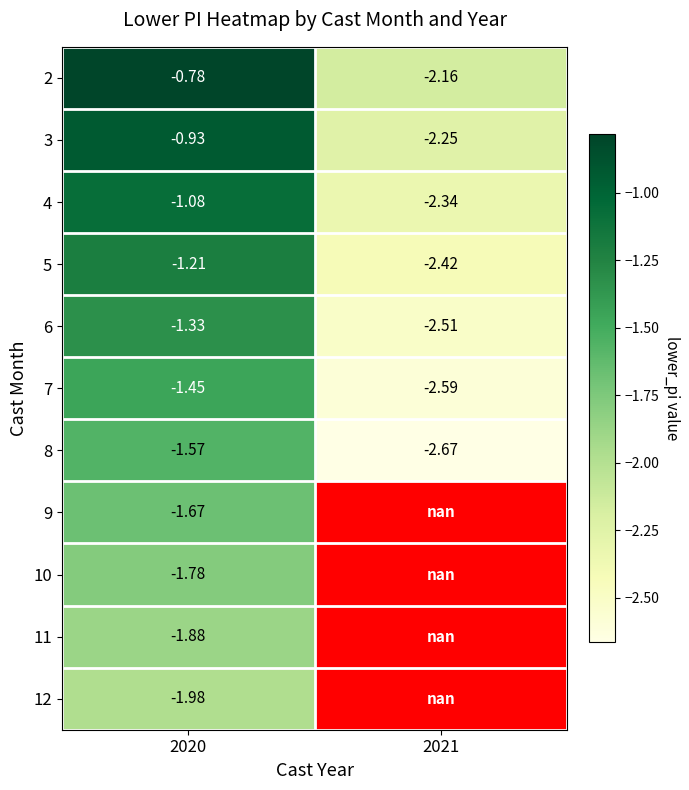

What is the approximate value of 6 at 2021?

-2.5